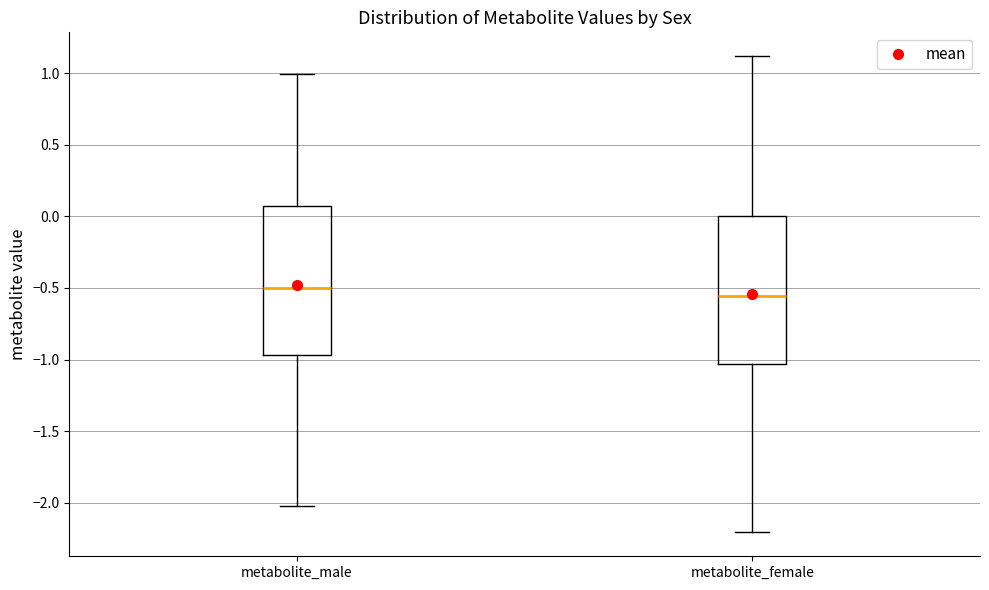

Which box has the lowest median line?

metabolite_female